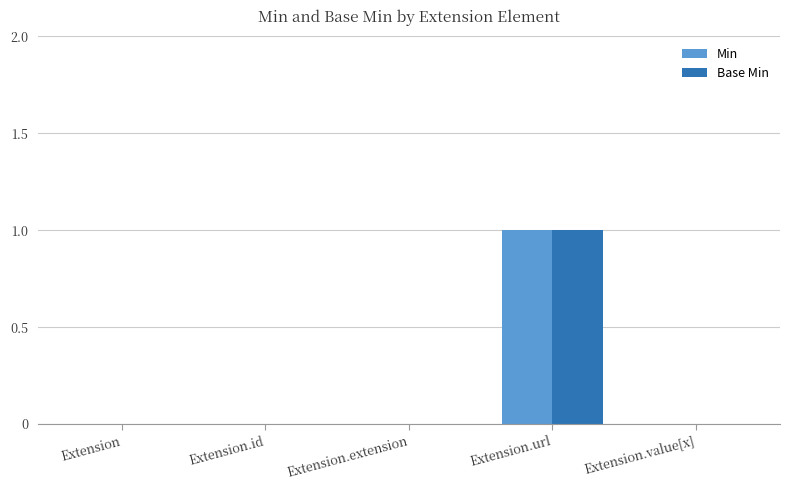

The value of Base Min at Extension.extension is 1. True or false?

False